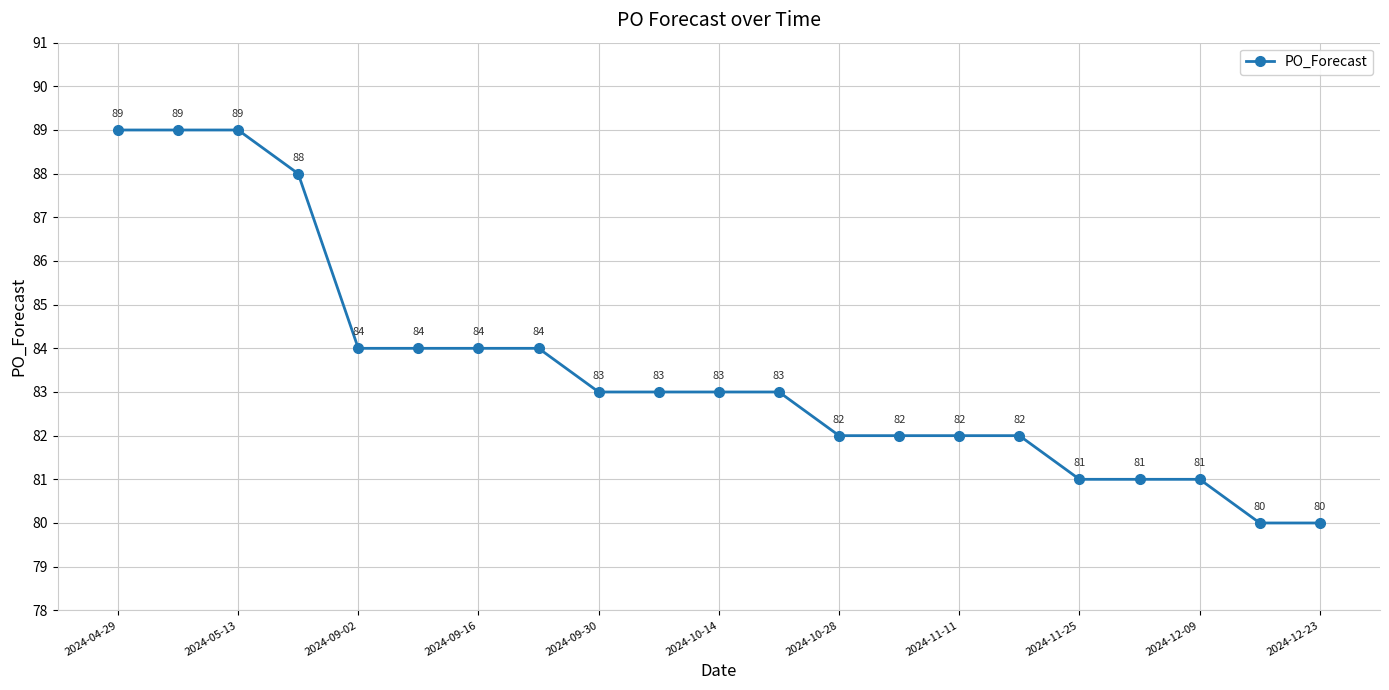

How many distinct data groups are displayed?

1